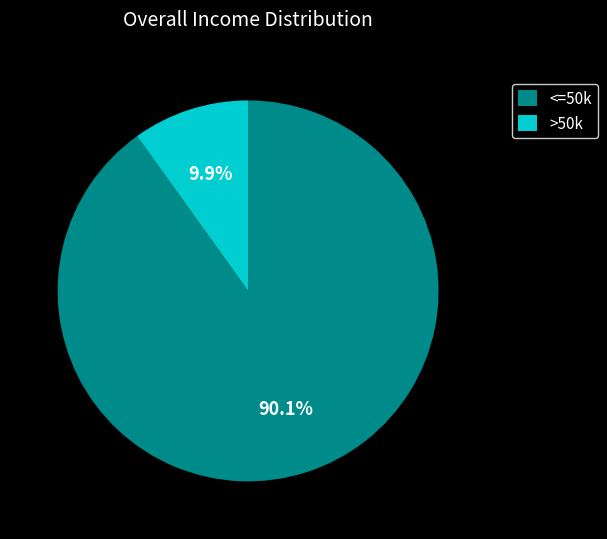

Which slice is the largest?

<=50k